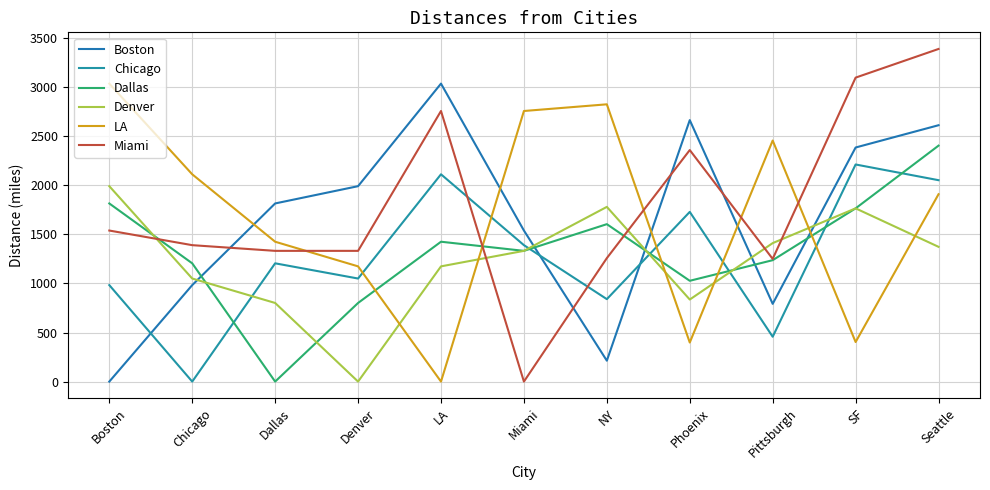

How many lines are shown in the chart?

6